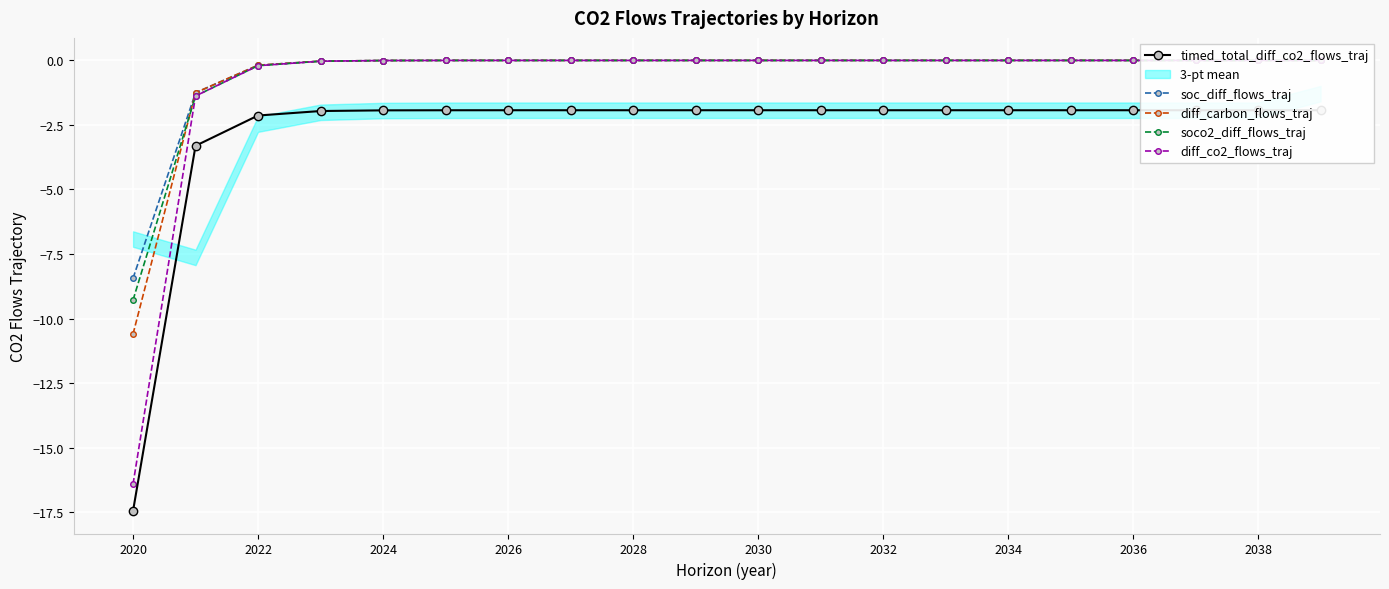

How many lines are shown in the chart?

5